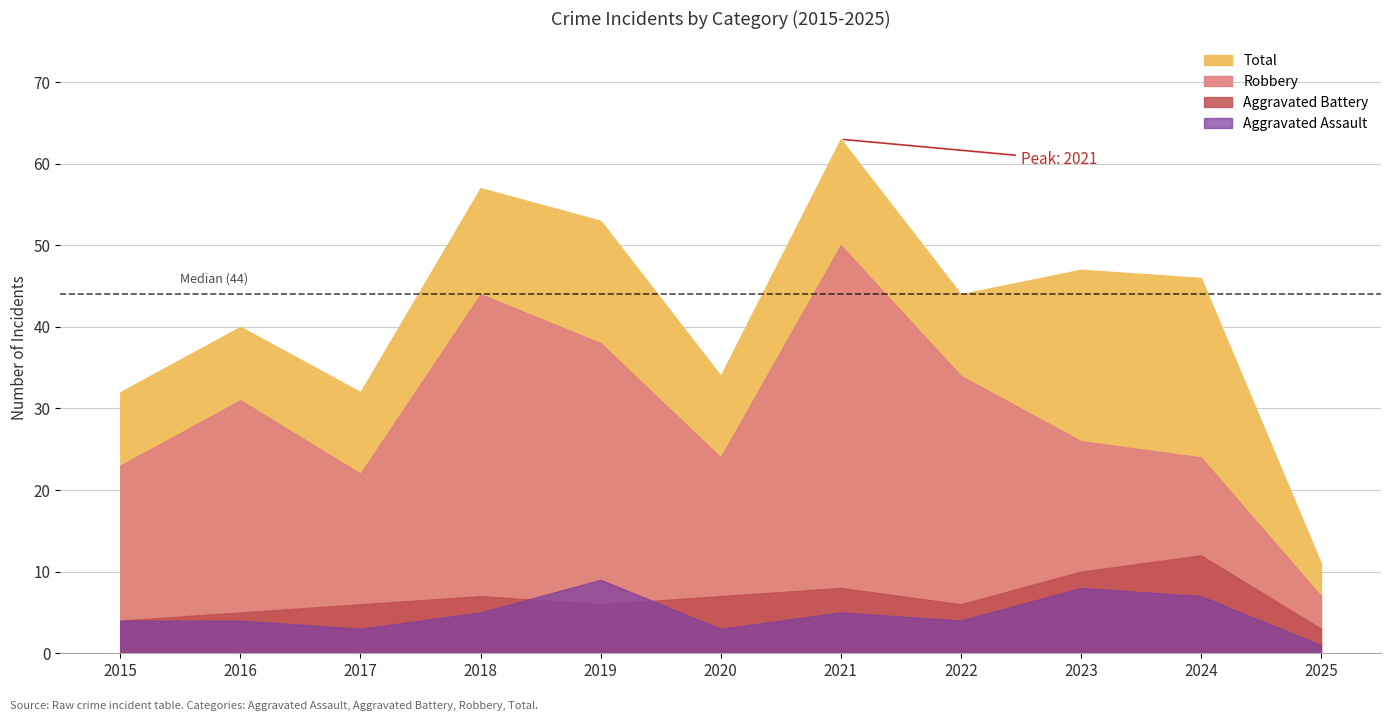

In Robbery, how many points are higher than both neighbors (excluding endpoints)?

3